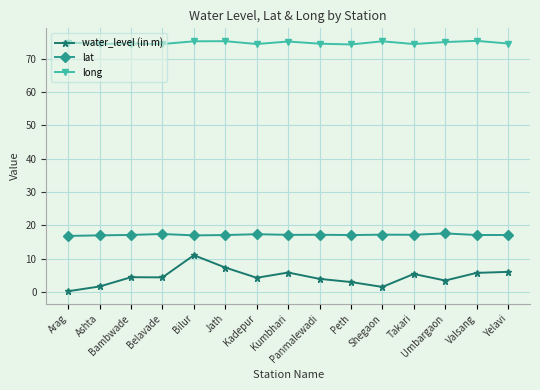

What is the maximum value for water_level (in m)?

11.0